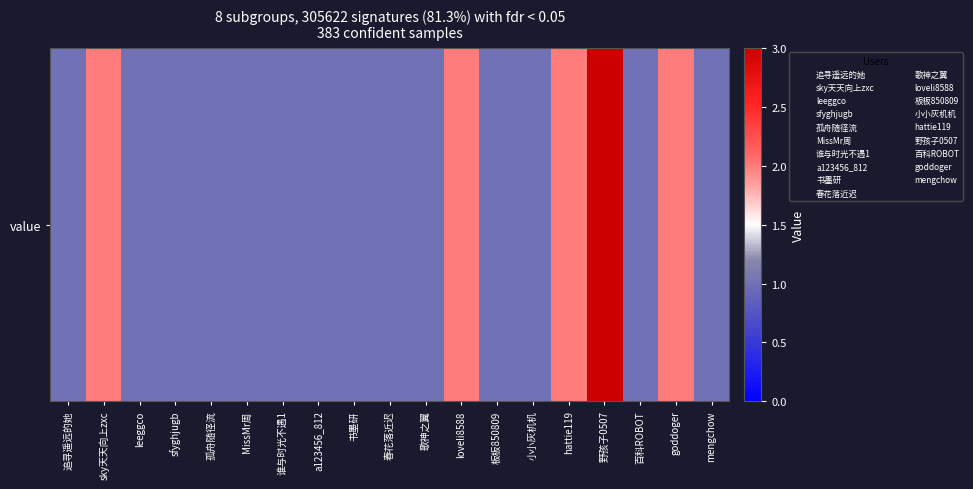

The chart shows a value of 2 at 谁与时光不遇1. True or false?

False